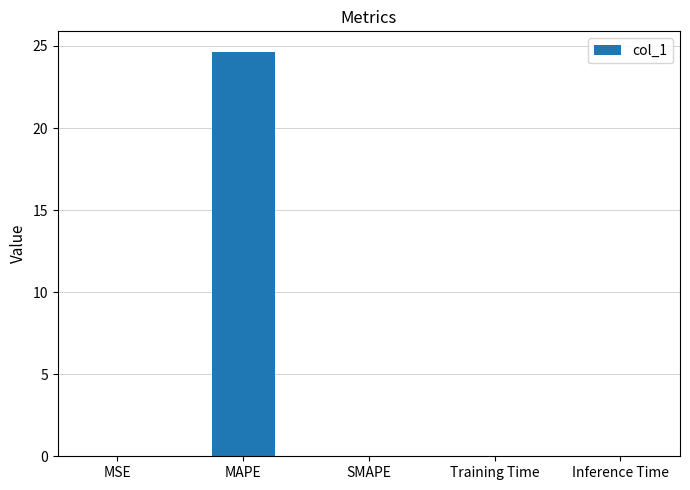

Is it true that the value at Inference Time is 0.0?

True